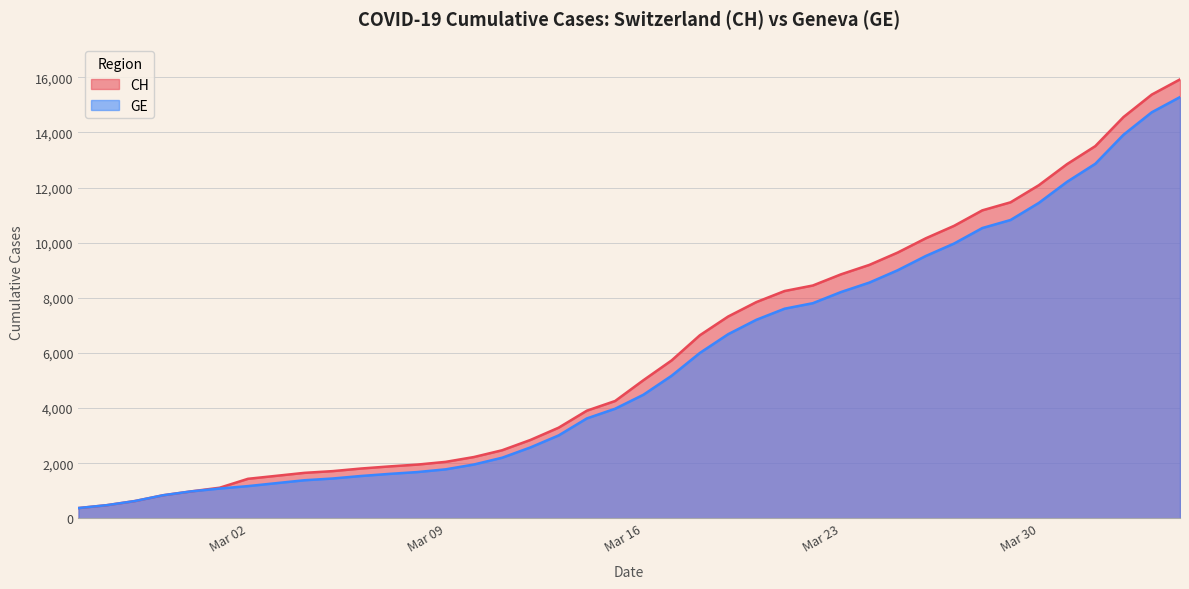

Where does the GE series first go above 4485?

2020-03-17